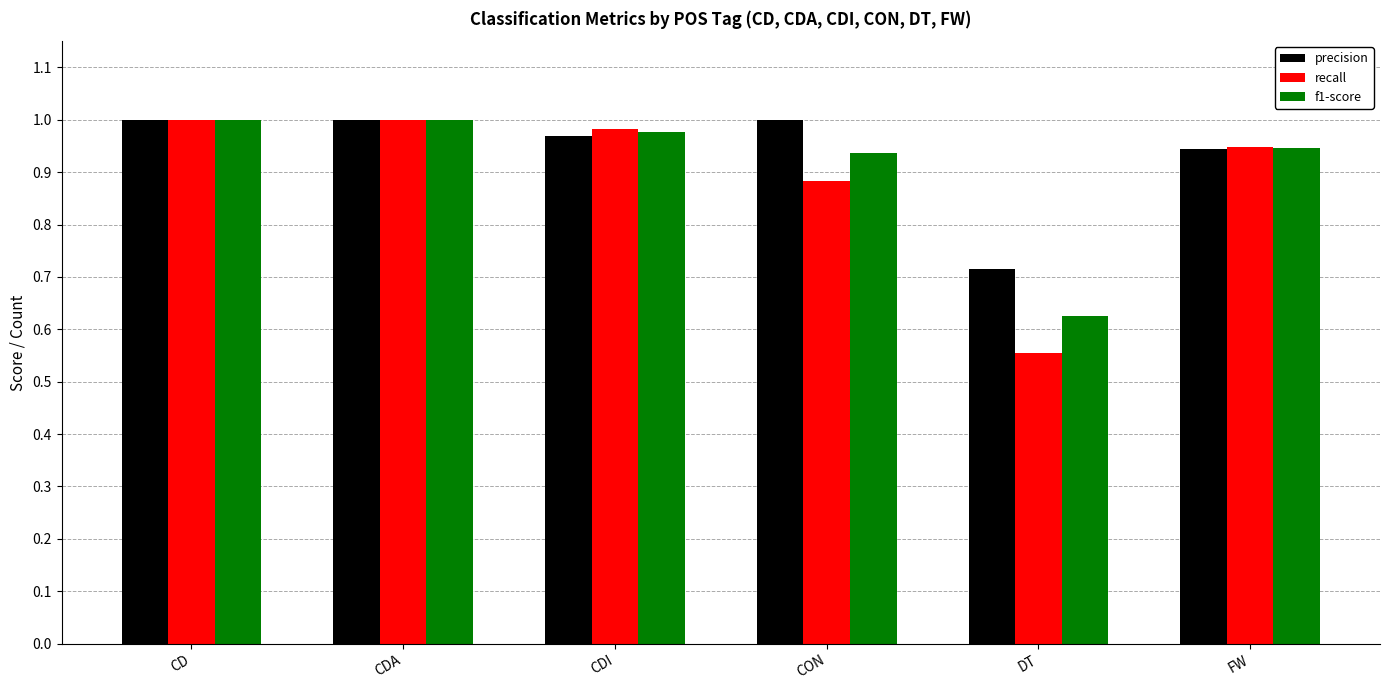

Is the value of precision at DT greater than the value of recall at CDA?

No